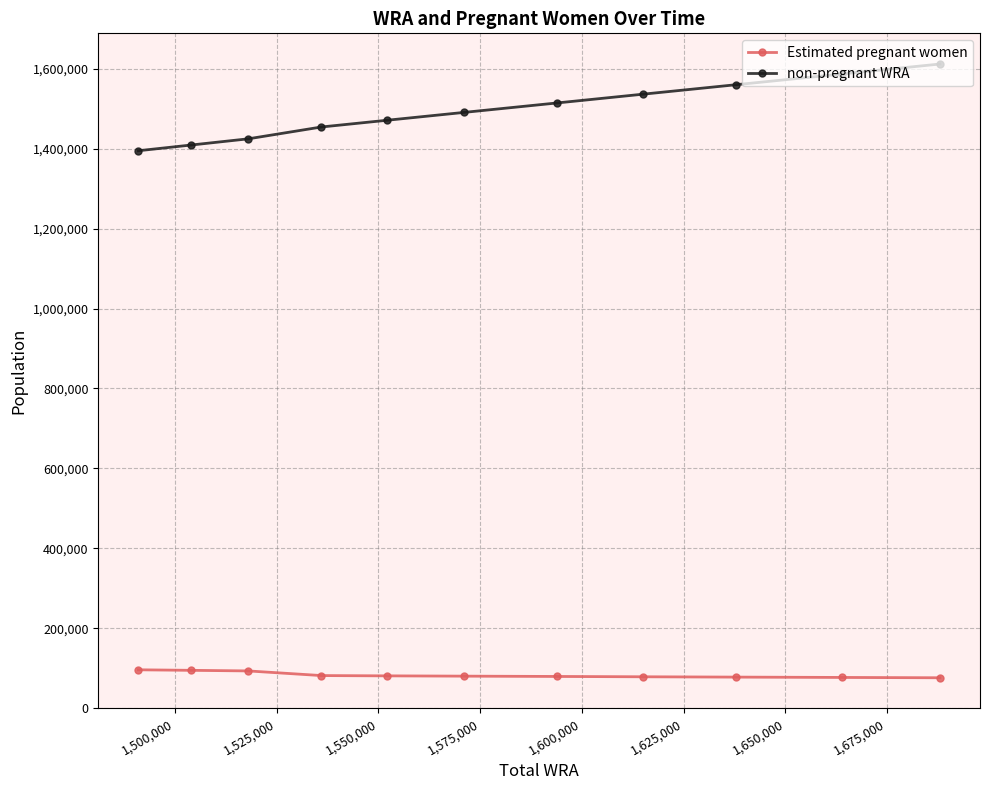

True or false: non-pregnant WRA and Estimated pregnant women intersect in this chart.

False